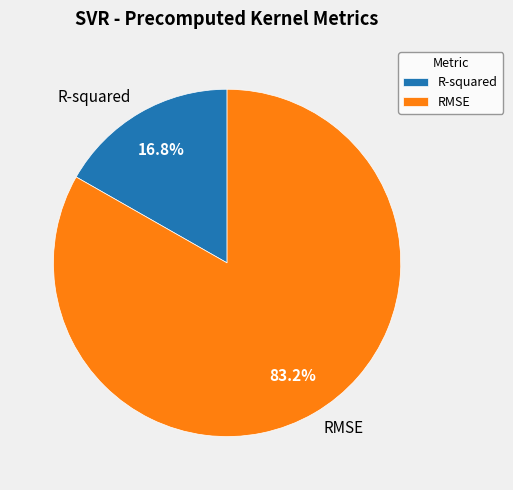

Count the number of slices in the pie.

2